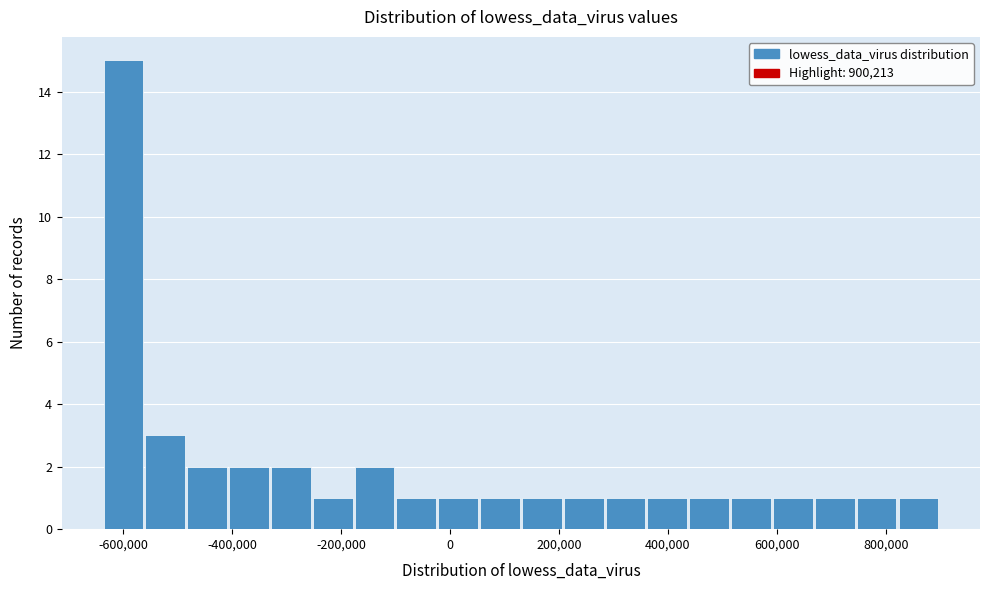

Around what value on the x-axis is the tallest bar? Give the approximate position of its centre, as read against the axis.

-600000